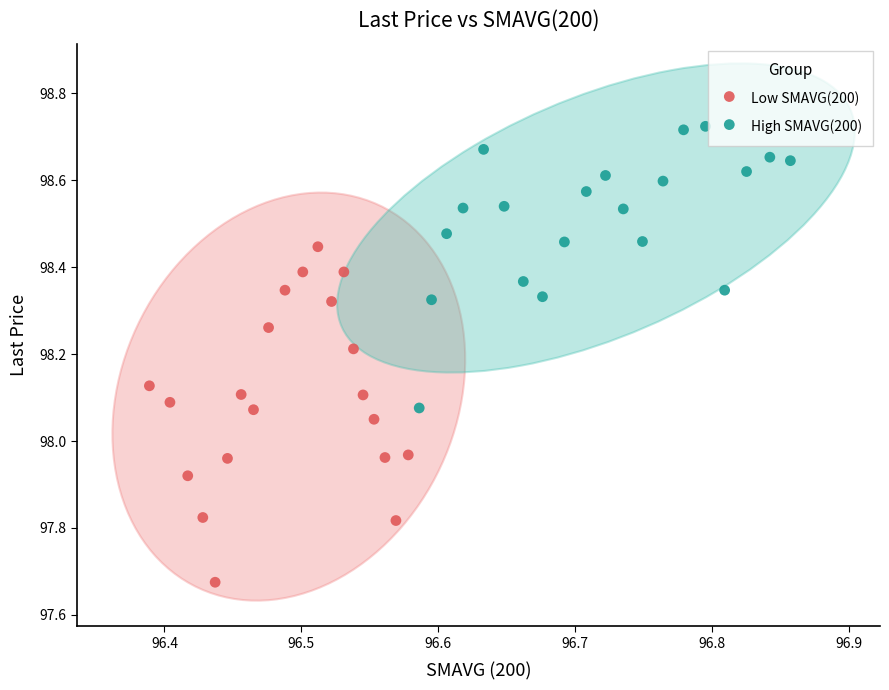

Which series reaches the minimum Y coordinate?

Low SMAVG(200)